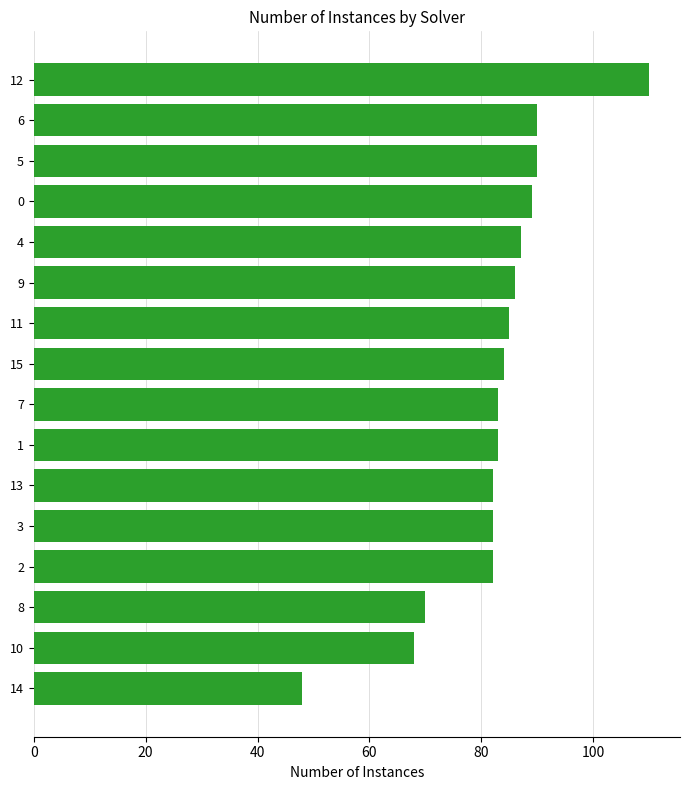

What is the minimum value shown in the chart?

48